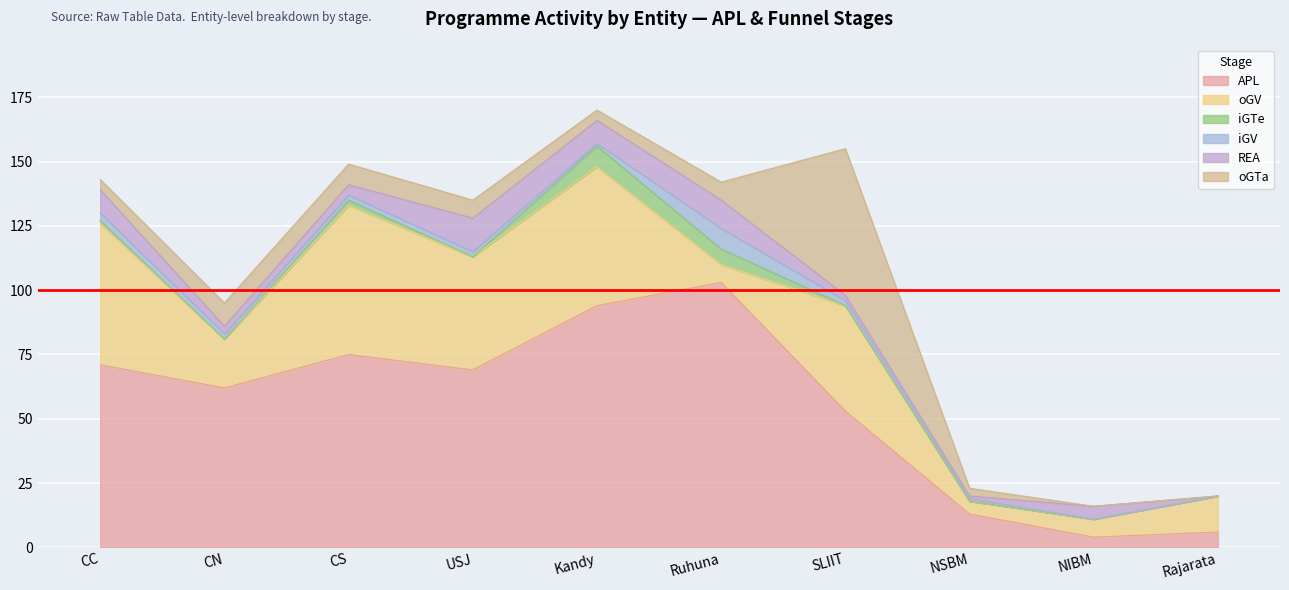

At NSBM, list the series in order from smallest to largest.

iGTe, iGV, REA, oGTa, oGV, APL